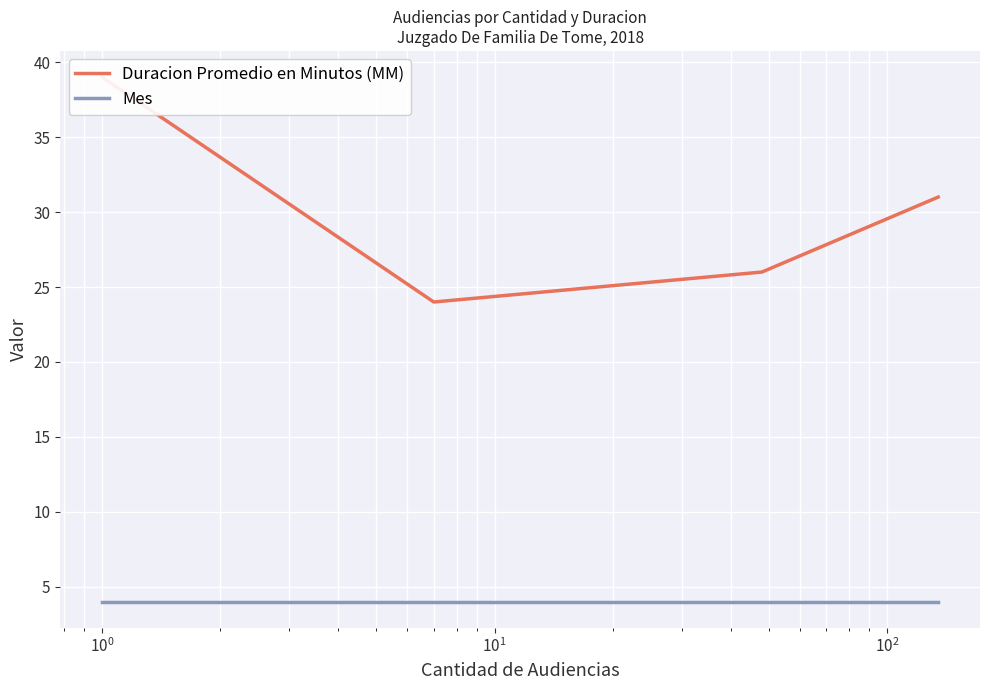

What is the average value of the Duracion Promedio en Minutos (MM) series?

30